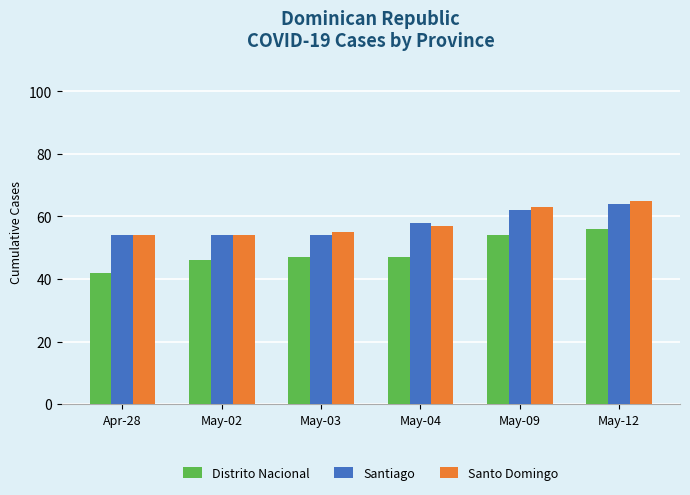

Which category has the lowest value across all series?

Apr-28